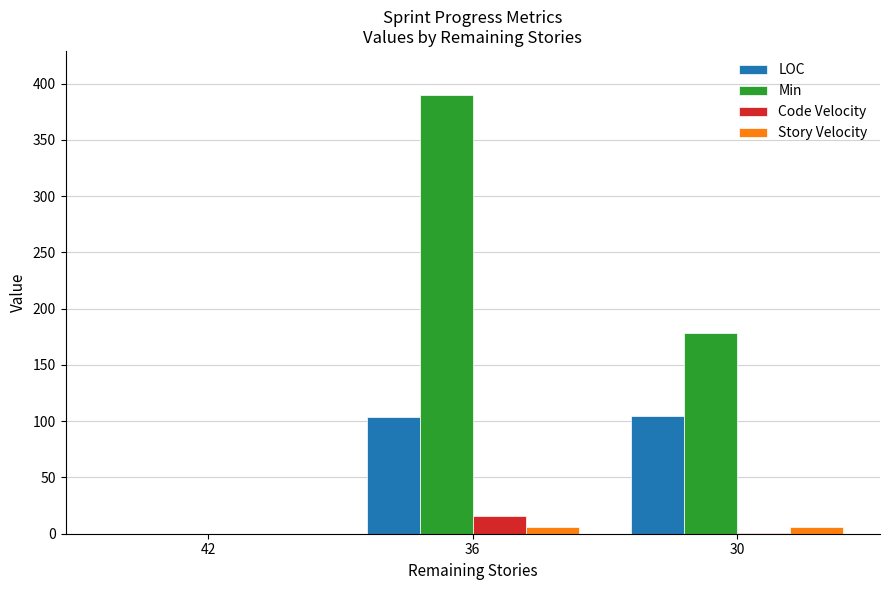

True or false: Code Velocity has a value of 16.0 at 36.

True